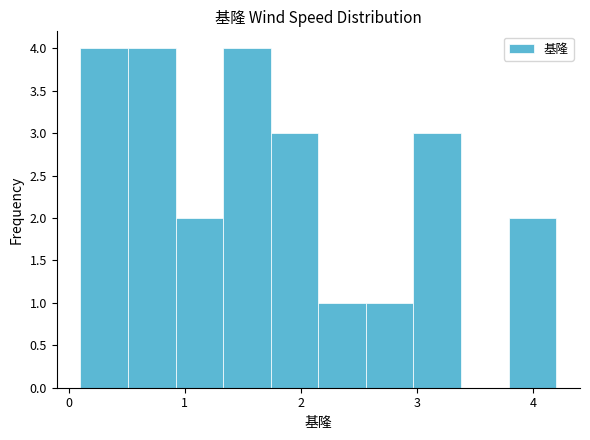

Reading left to right, transcribe this chart: for each bar, give the range it covers on the x-axis and its height. Neither the bar edges nor the heights are printed on the chart, so give them approximately, as read against the axes.

0.10 to 0.51: 4
0.51 to 0.92: 4
0.92 to 1.33: 2
1.33 to 1.74: 4
1.74 to 2.15: 3
2.15 to 2.56: 1
2.56 to 2.97: 1
2.97 to 3.38: 3
3.38 to 3.79: 0
3.79 to 4.20: 2